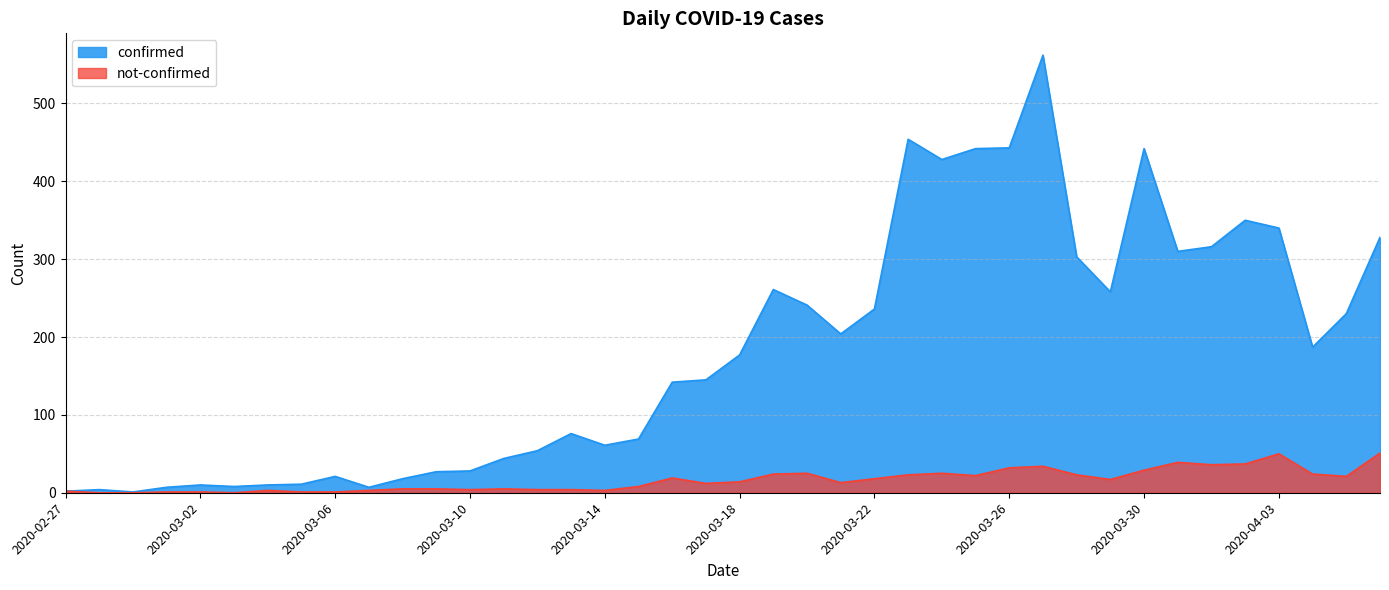

List the series in order of their peak value, highest first.

confirmed, not-confirmed